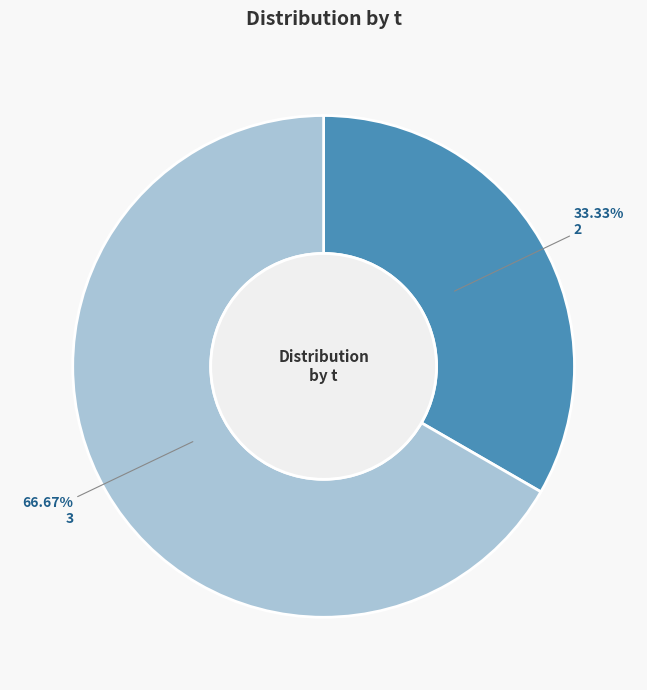

Is there a majority slice in this chart?

Yes